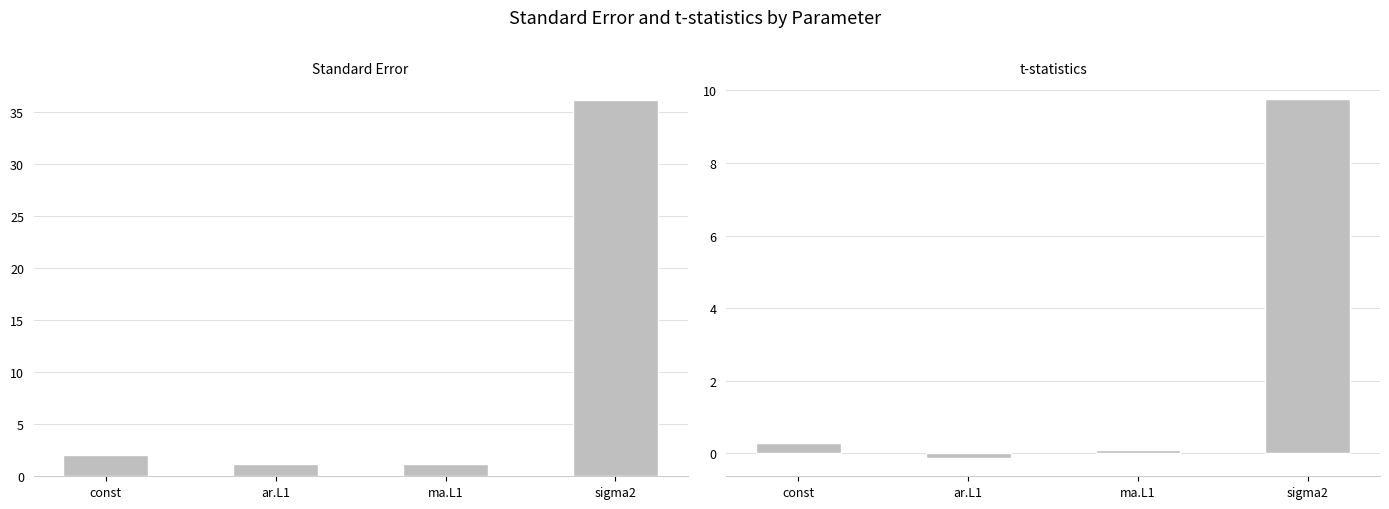

Which series has the largest total across all categories?

Standard Error